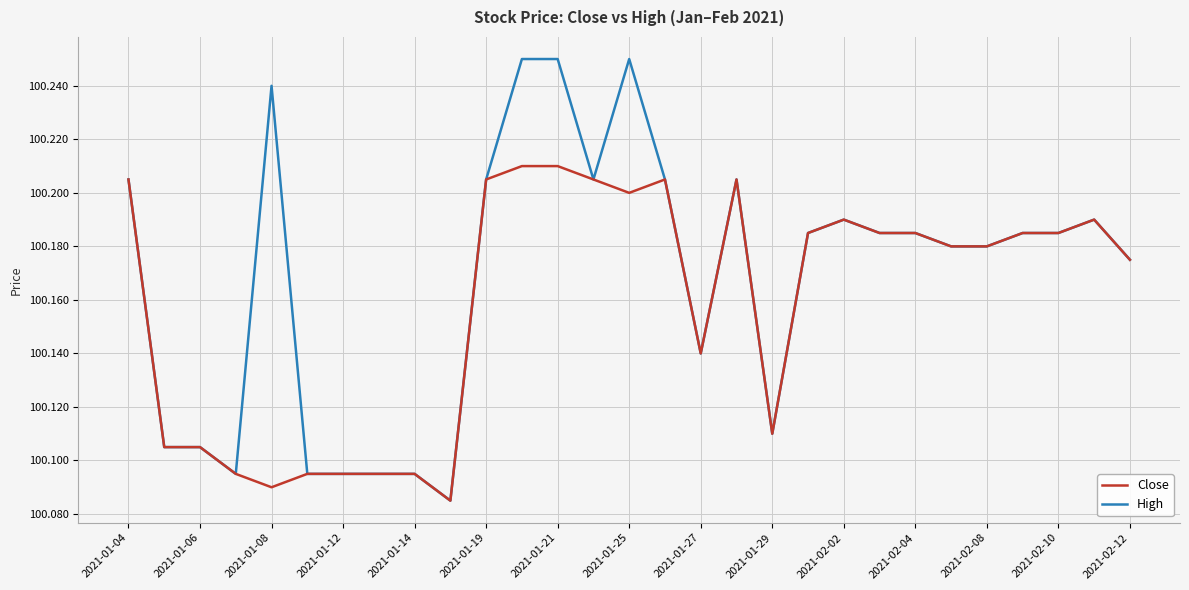

Which series has the largest range (max minus min)?

High